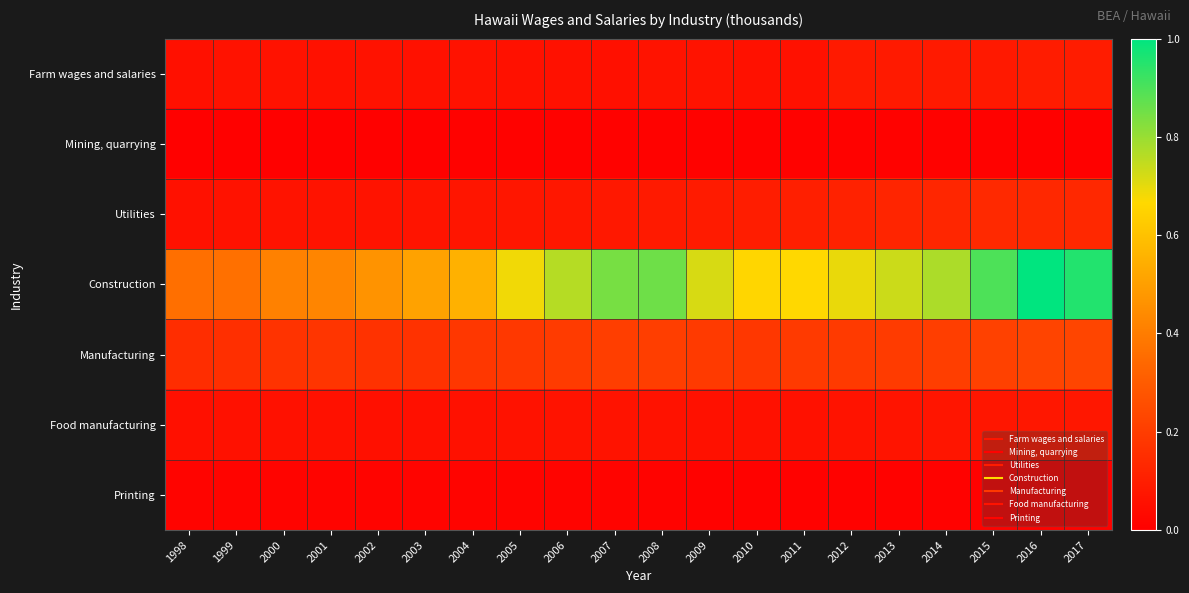

Rank the series by their maximum value, from highest to lowest.

Construction, Manufacturing, Utilities, Farm wages and salaries, Food manufacturing, Printing, Mining, quarrying